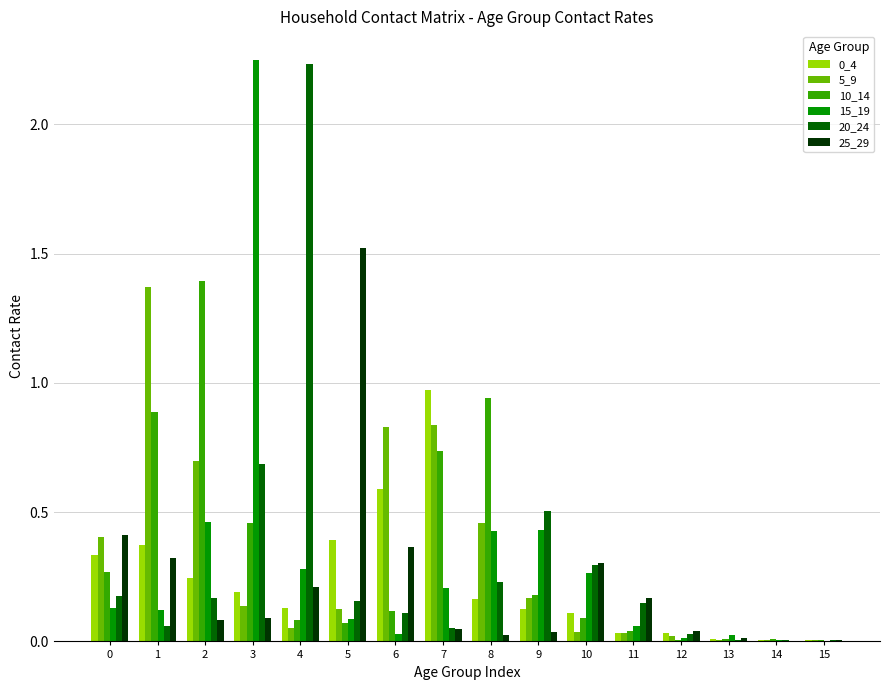

The value of 10_14 at 6 is 0.1. True or false?

True